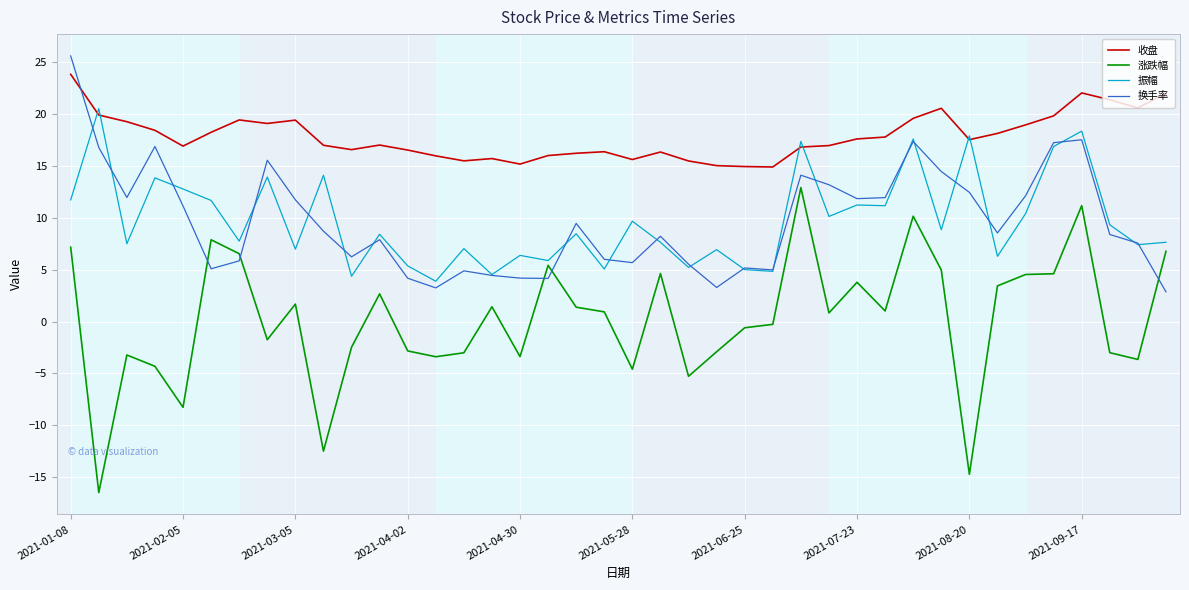

True or false: 涨跌幅 has more than 2 points higher than both neighbors.

True